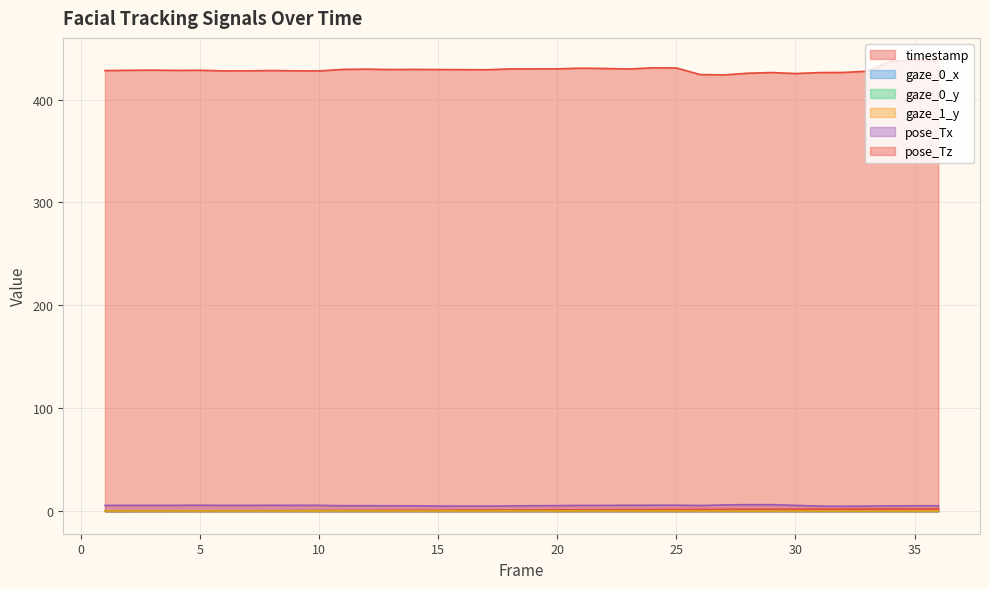

Rank the categories by gaze_1_y value from highest to lowest.

26, 1, 27, 29, 25, 2, 30, 15, 28, 6, 10, 4, 3, 5, 24, 22, 7, 23, 16, 13, 9, 14, 11, 21, 12, 20, 31, 17, 32, 8, 19, 18, 33, 34, 35, 36